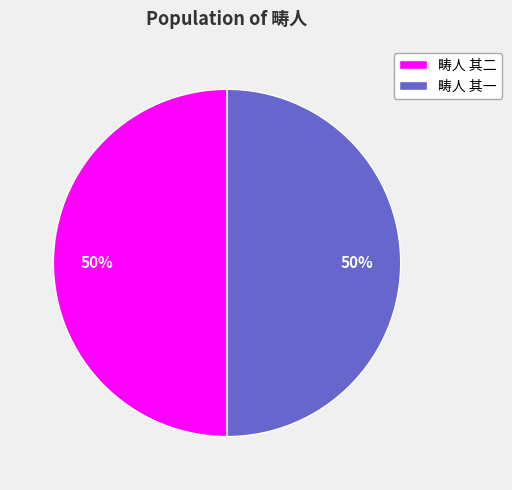

Do 畴人 其一 and 畴人 其二 together represent more than half of the pie?

Yes